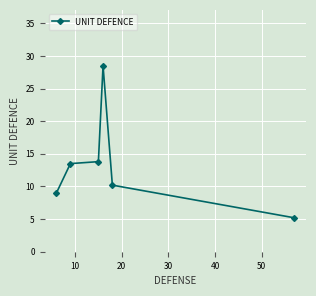

What is the difference between the second highest and minimum values?

8.6